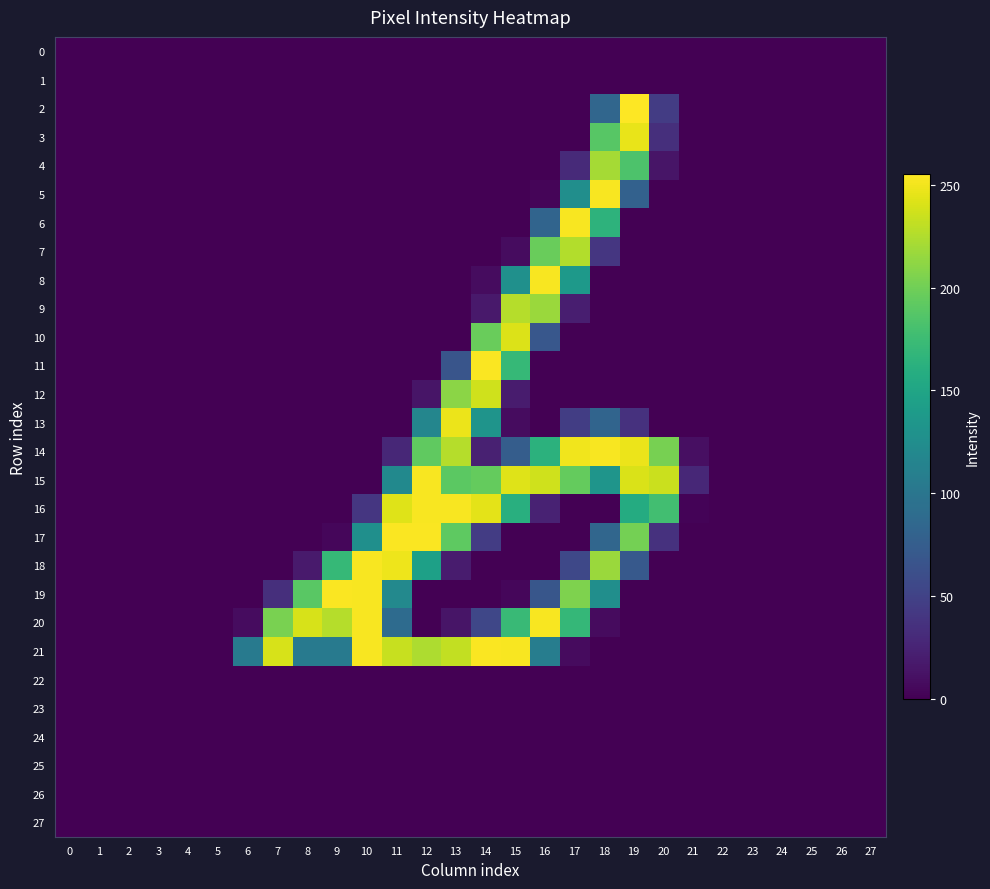

Between 9 and 26, which series saw the biggest shift?

19